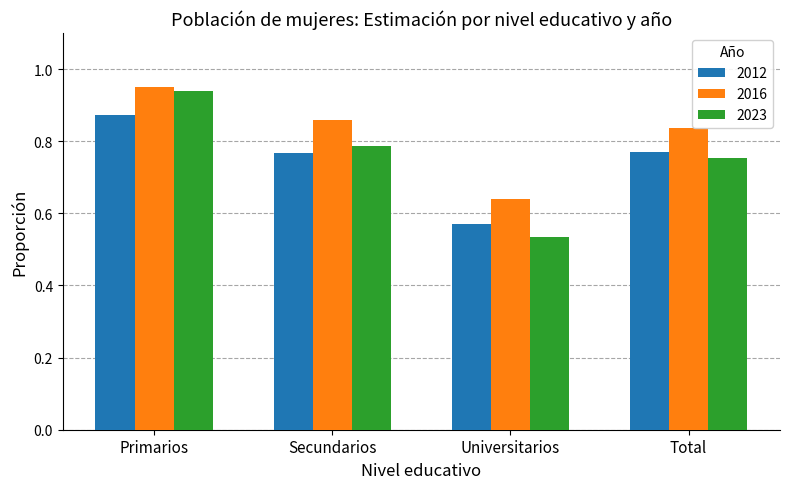

How many groups of bars are there?

4